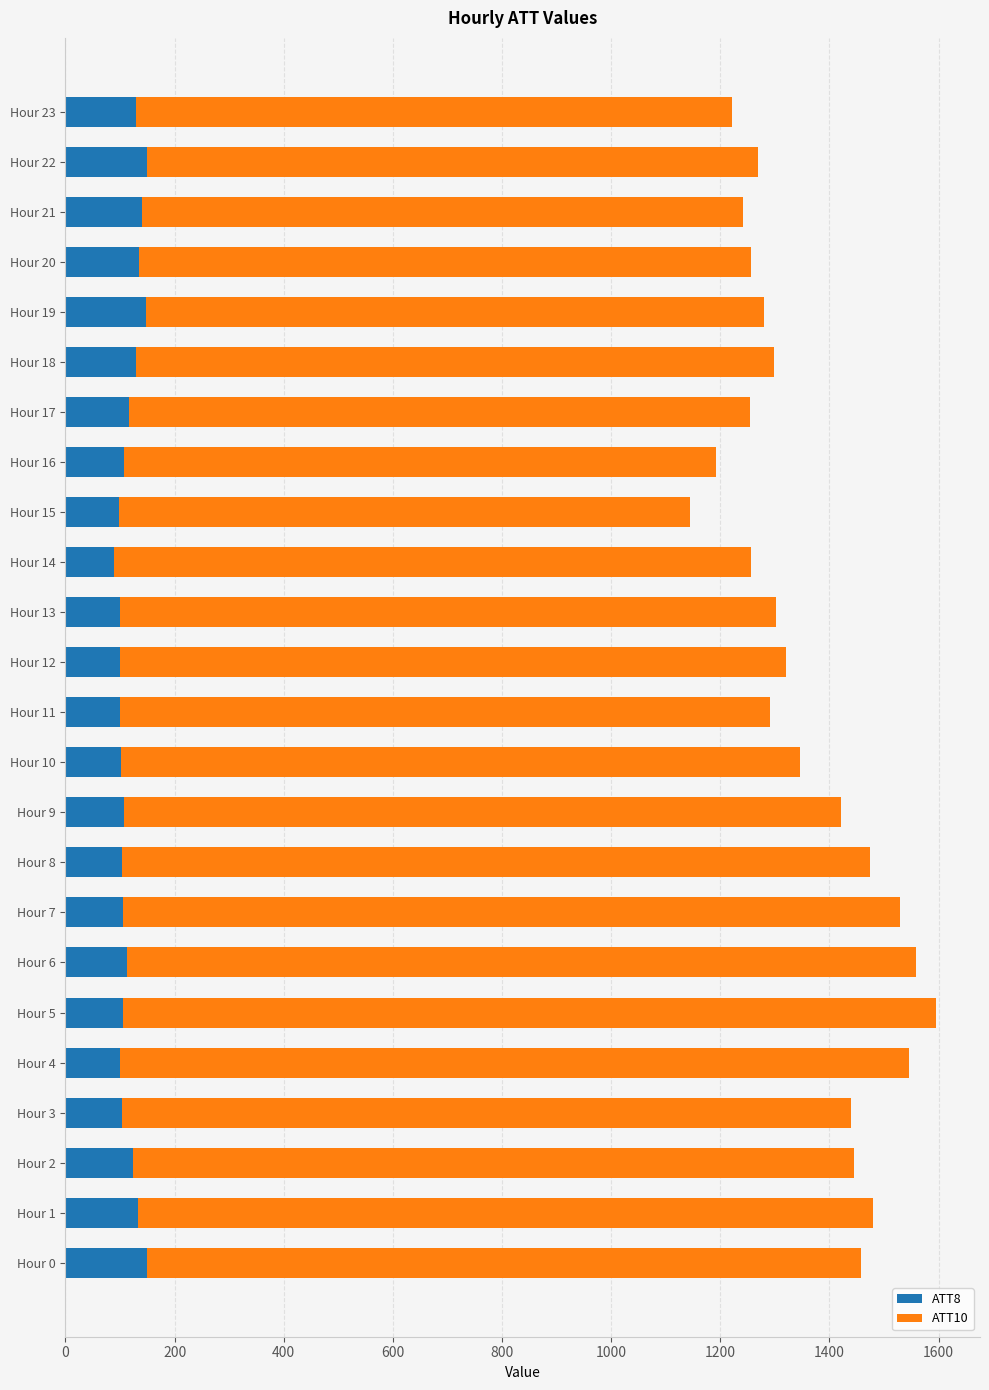

True or false: ATT8 has a value of 82.4 at Hour 0.

False